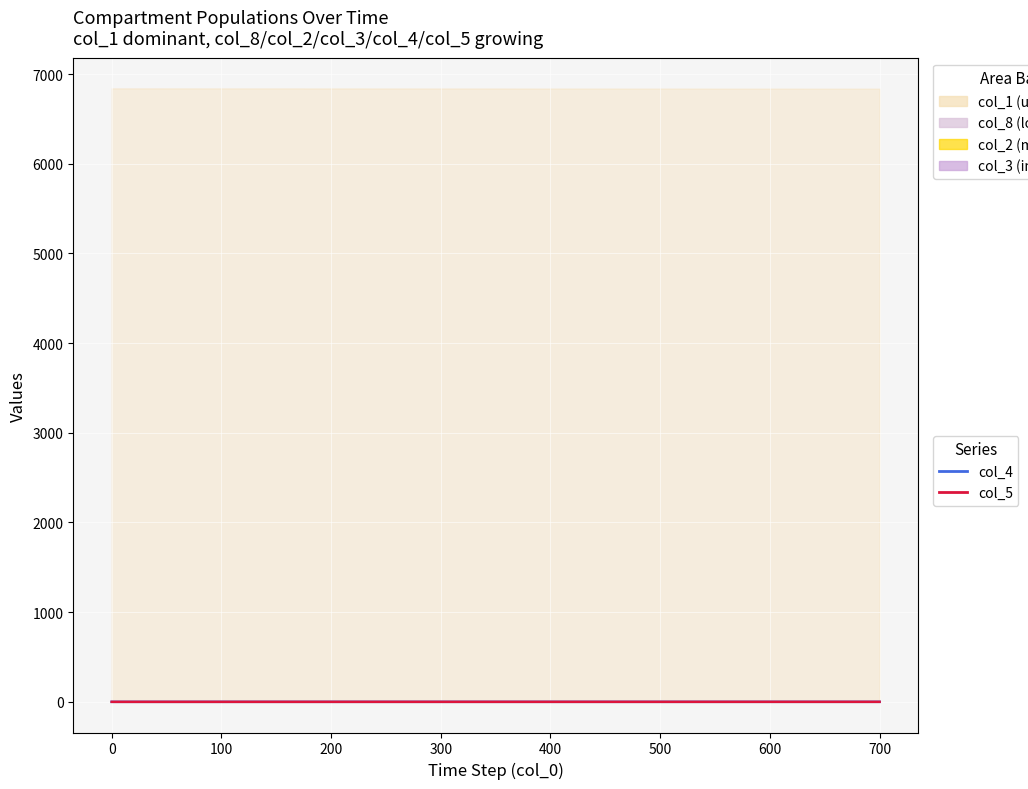

The col_5 series shows 0.0 at 500. True or false?

False